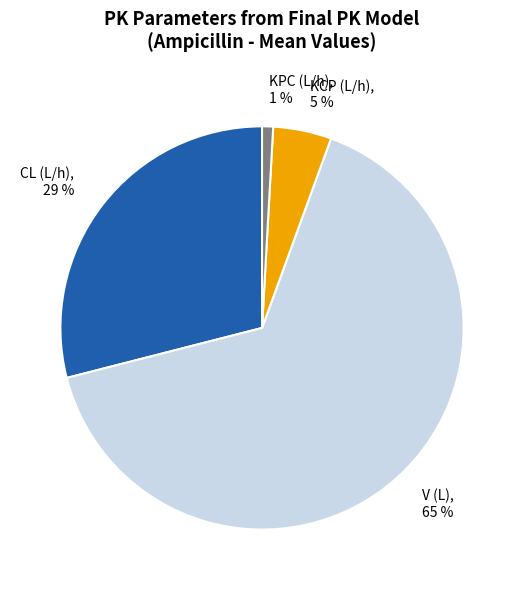

How many slices are in this pie chart?

4